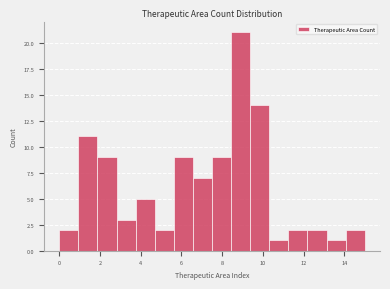

How tall is the bar that spans 14.0 to 15.0 on the x-axis? Neither the bar edges nor the heights are printed on the chart, so give them approximately, as read against the axes.

2